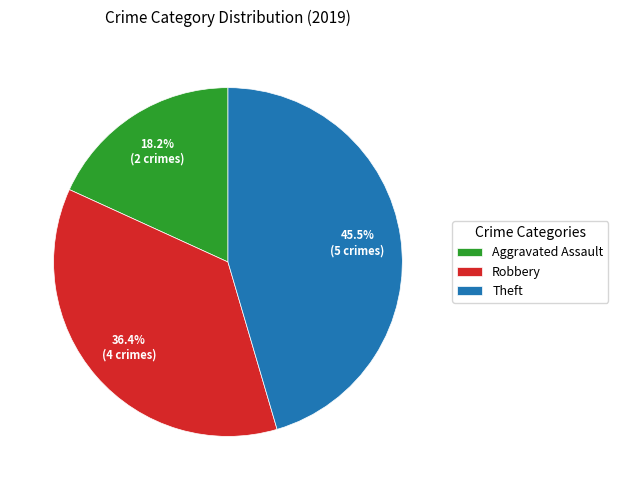

Is it true that Robbery is 36% of the pie?

True